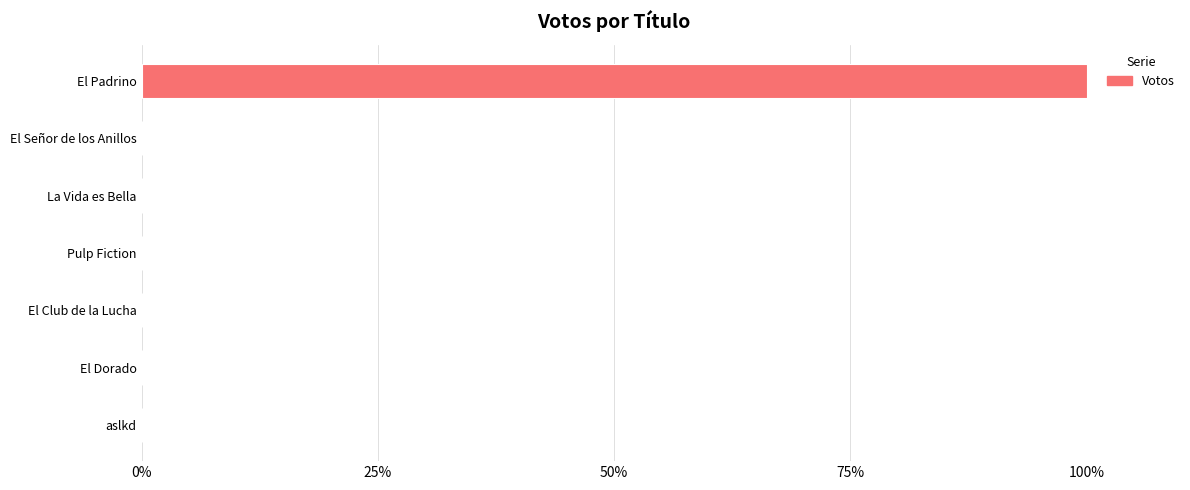

Reading bottom to top, what are all the values shown in this chart?

aslkd=0	El Dorado=0	El Club de la Lucha=0	Pulp Fiction=0	La Vida es Bella=0	El Señor de los Anillos=0	El Padrino=100